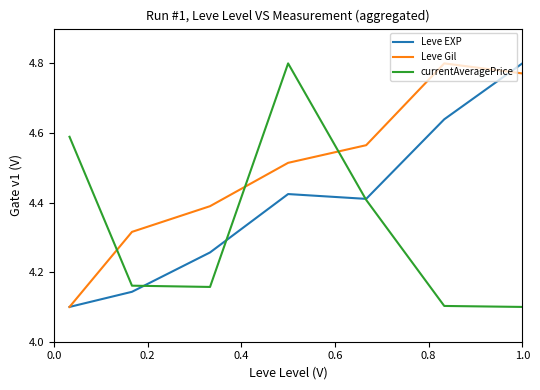

Which series has the largest total across all categories?

Leve Gil